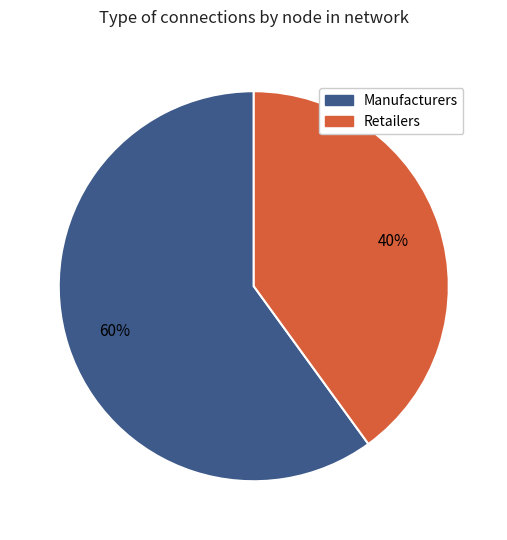

Is there a majority slice in this chart?

Yes